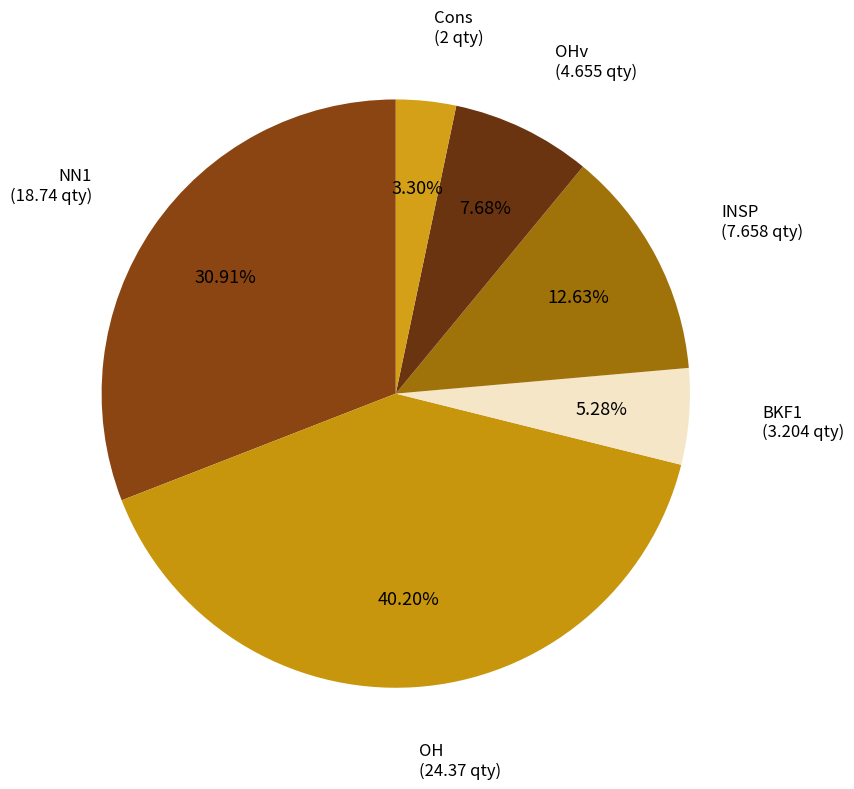

How many slices are in this pie chart?

6